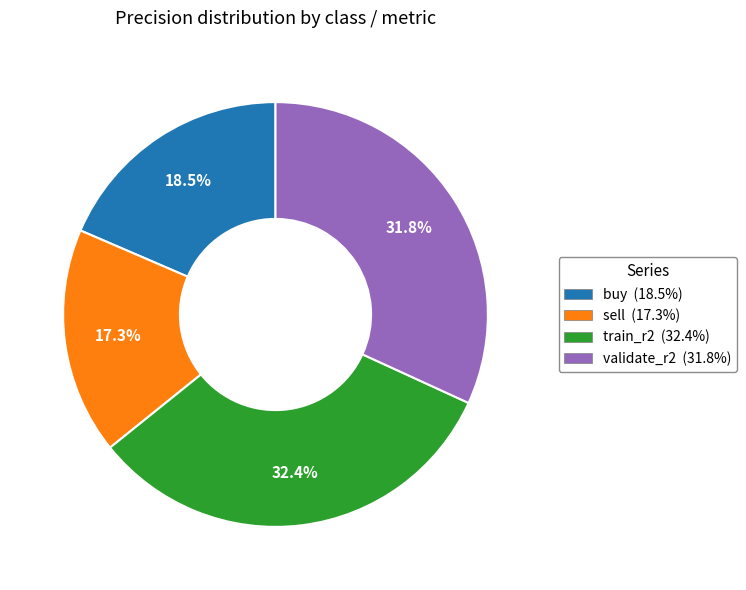

Which slice is the smallest?

sell